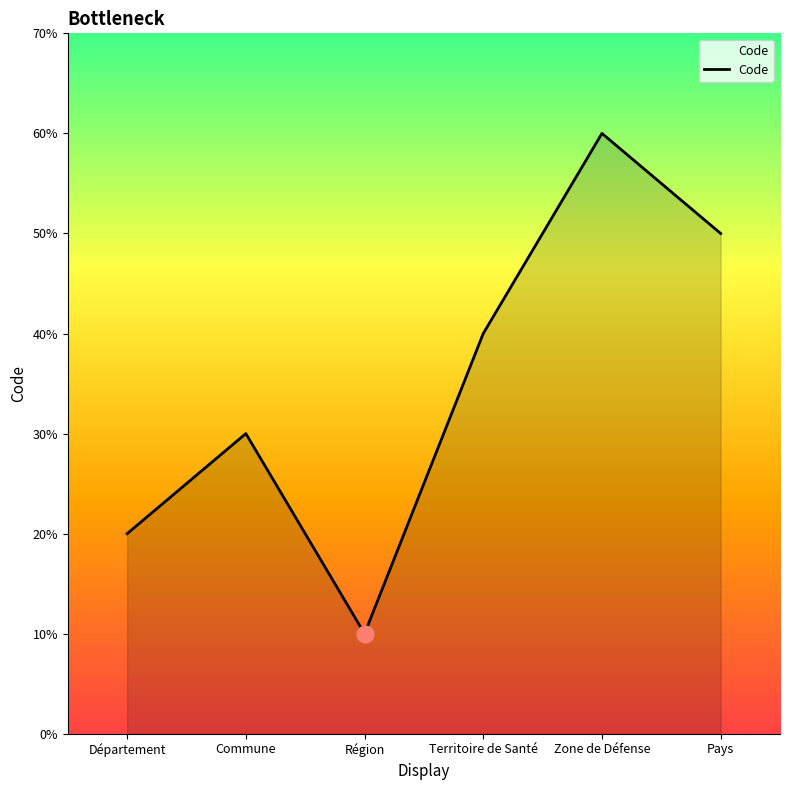

List the labels in order of value, smallest first.

Région, Département, Commune, Territoire de Santé, Pays, Zone de Défense